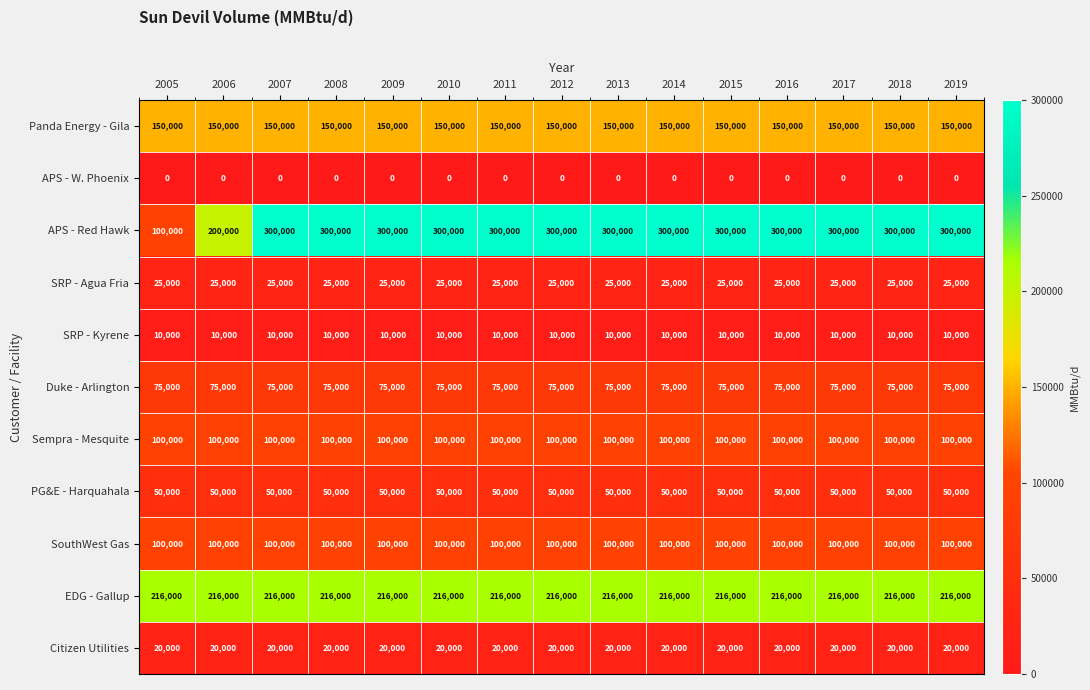

What is the spread (max minus min) of values at 2017?

300000